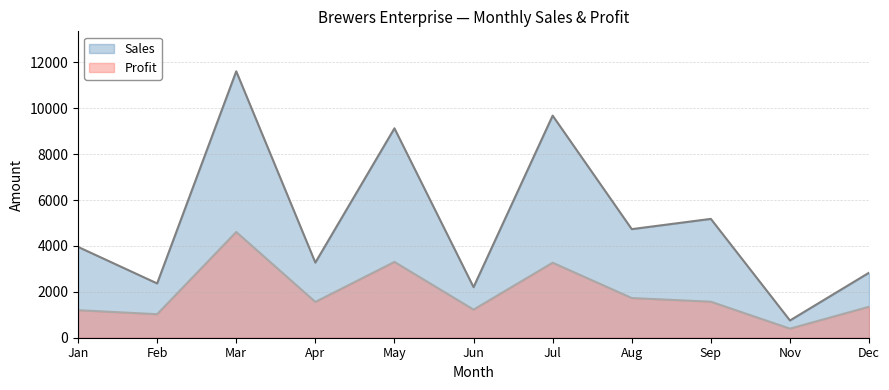

True or false: Sales and Profit intersect in this chart.

False